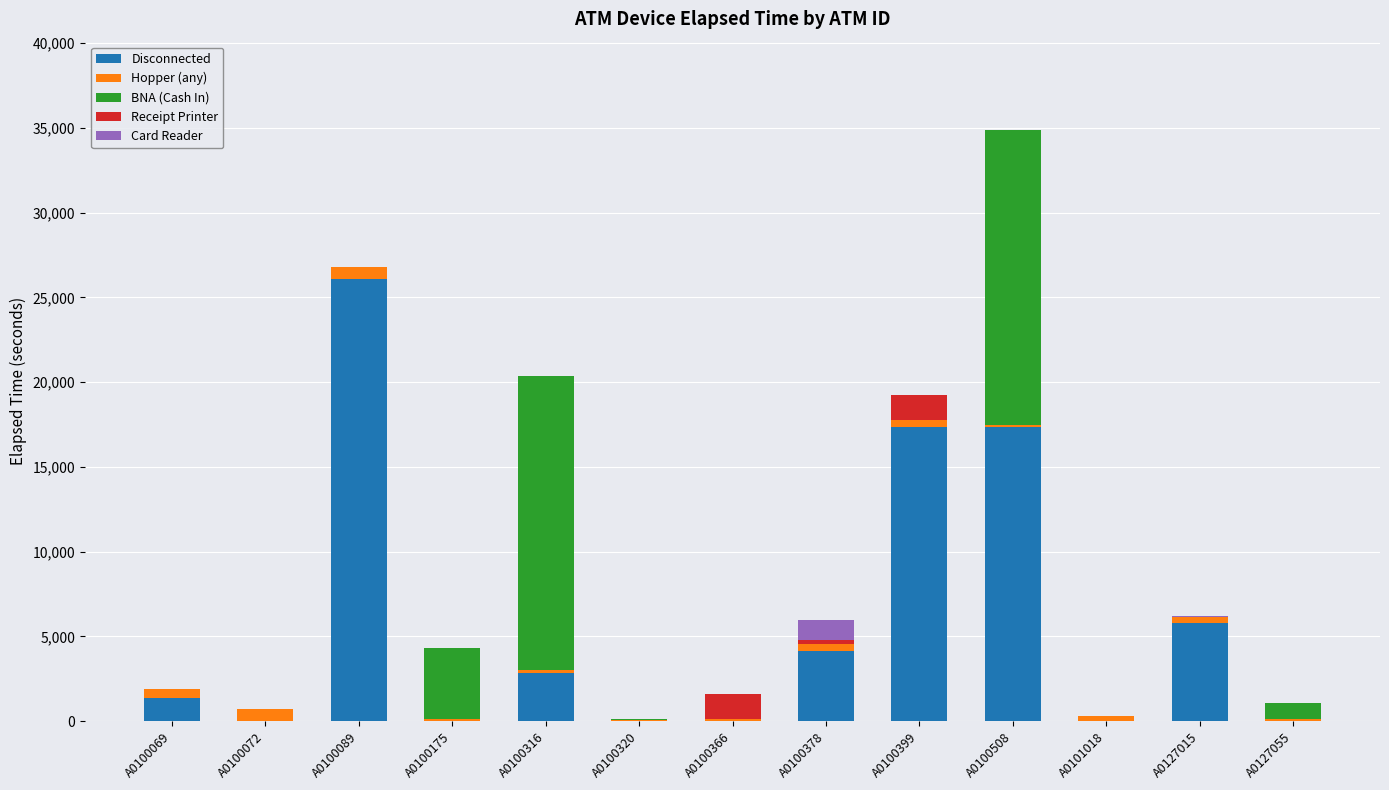

What is the maximum value for Disconnected?

26101